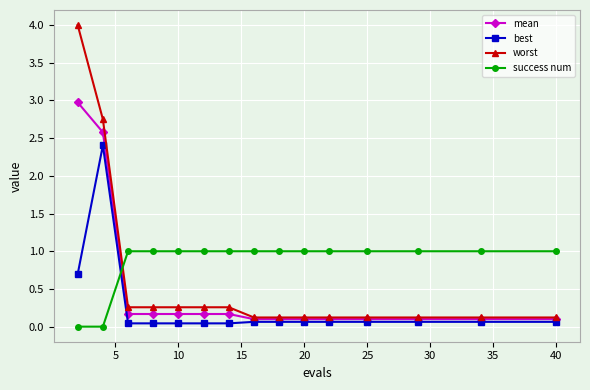

What is the greatest value displayed?

4.0